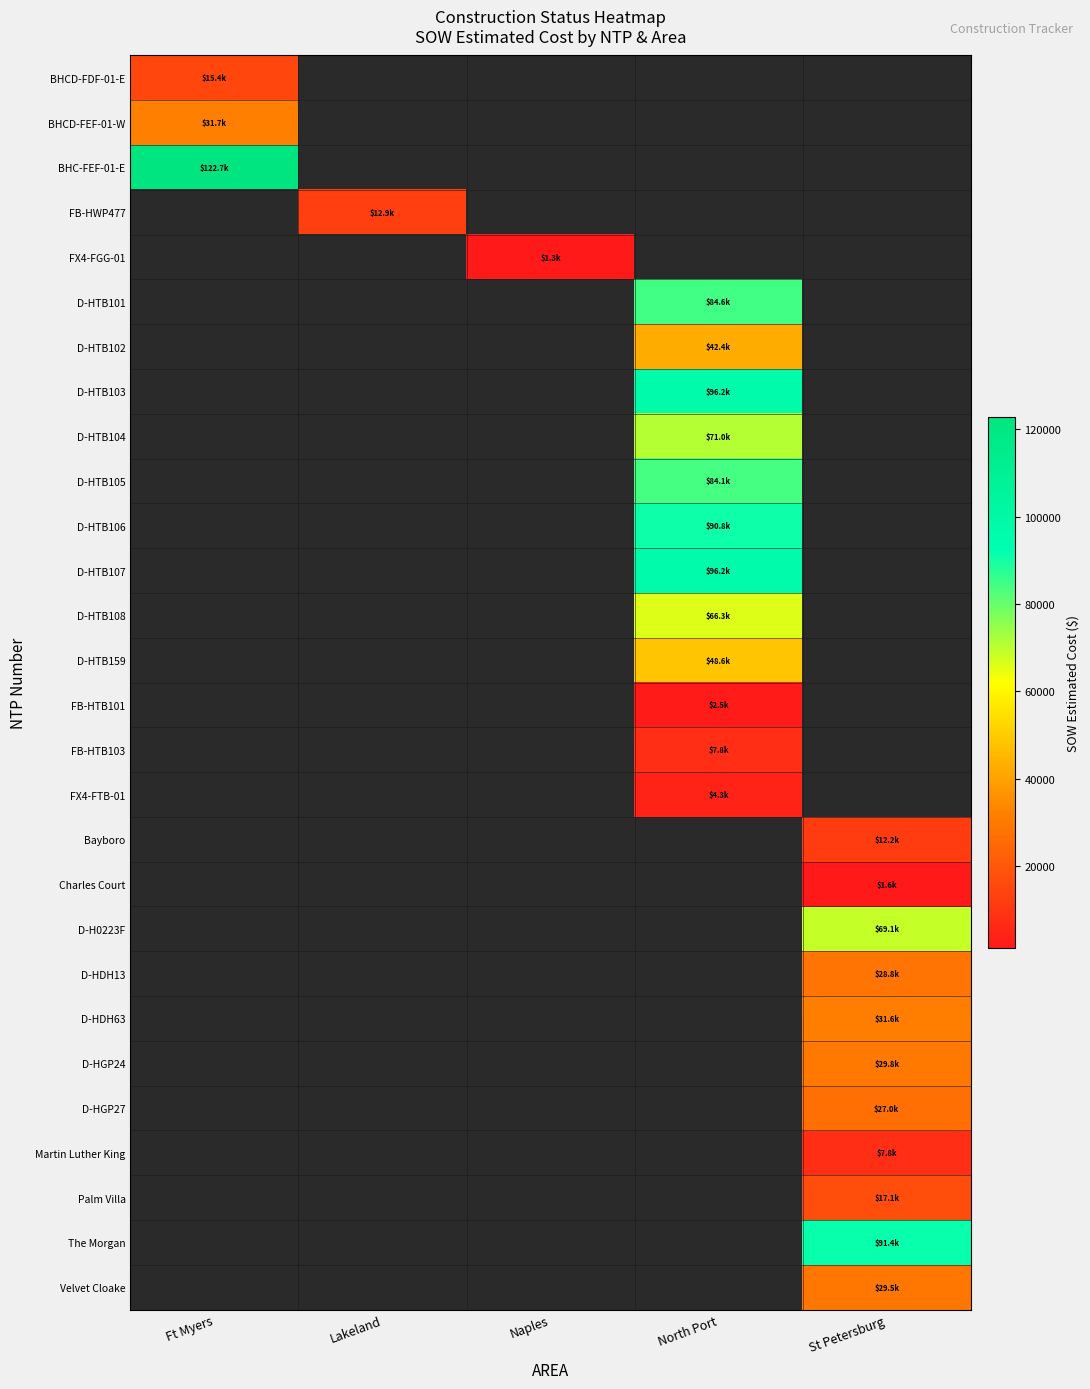

Between Naples and North Port, which is larger?

North Port